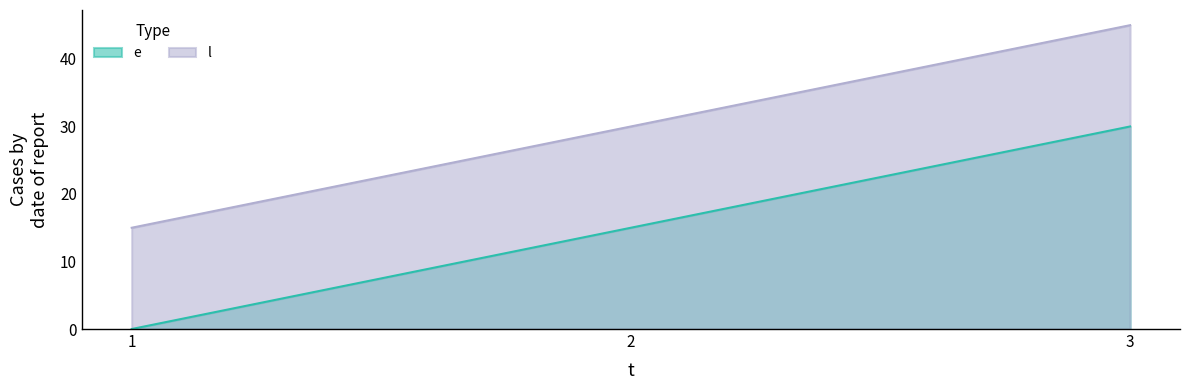

What is the value of the l point at the 2nd from the left?

30